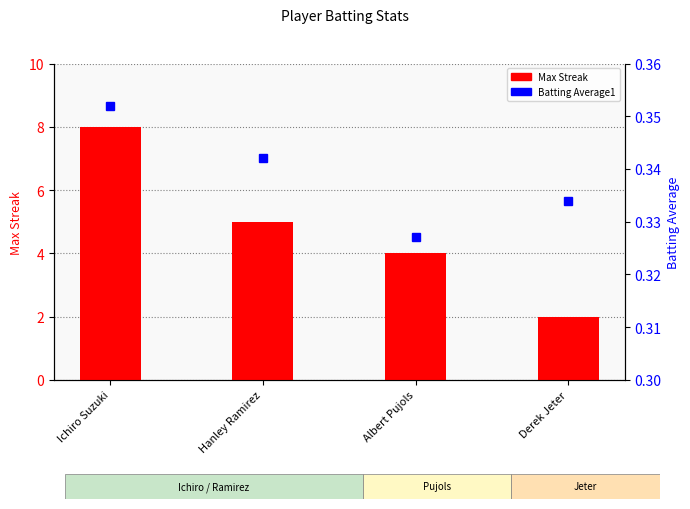

At which label does Max Streak first exceed 5?

Ichiro Suzuki